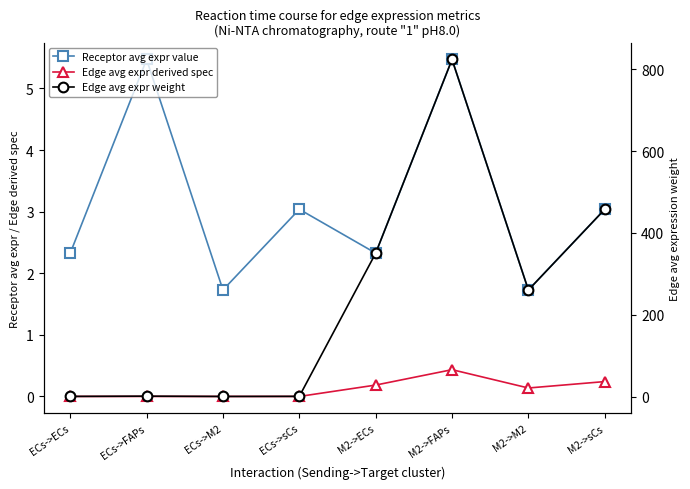

What is the maximum value shown in the chart?

824.0